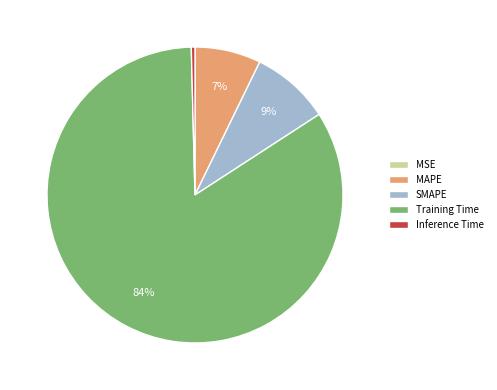

What percentage is the Training Time slice, to the nearest percent?

84%